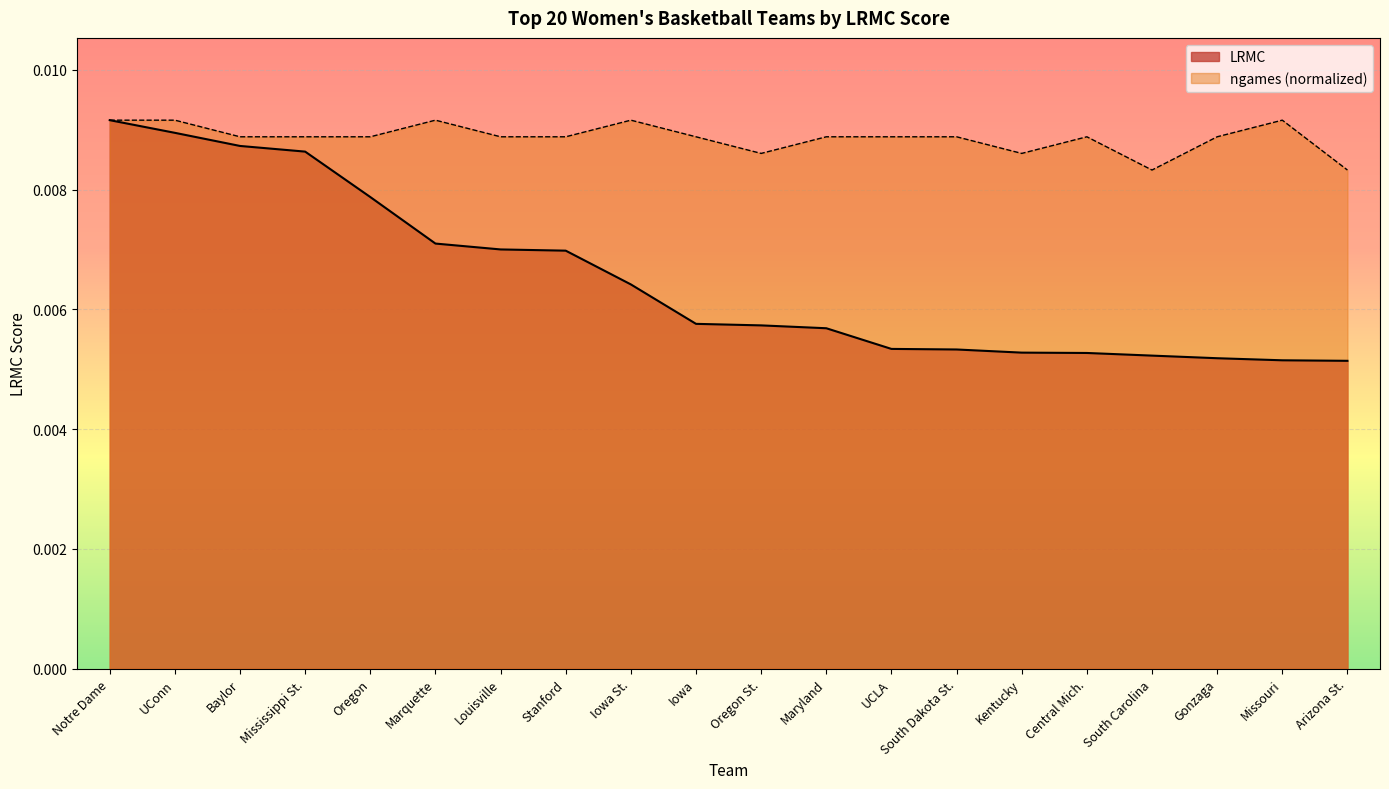

True or false: ngames and LRMC intersect in this chart.

False